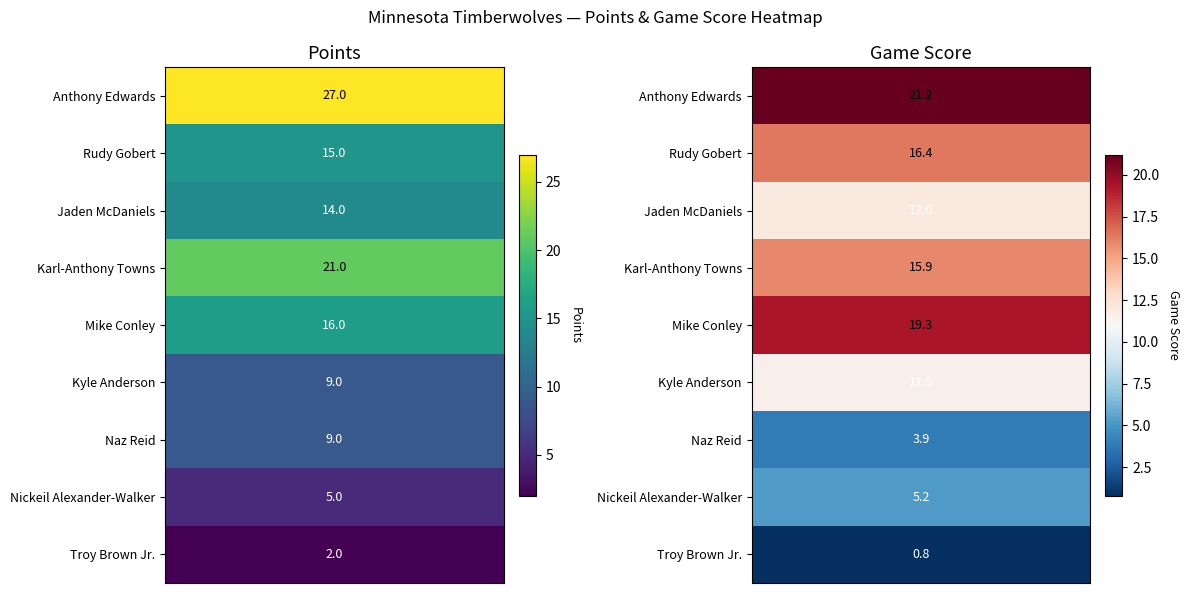

Which series changed the most between 0 and 1?

Anthony Edwards